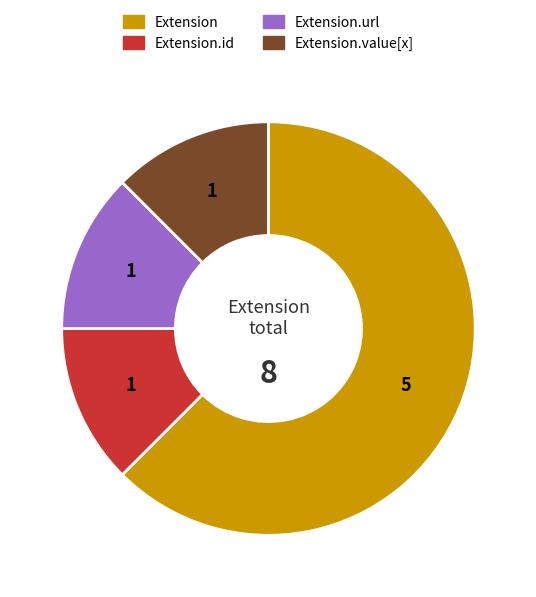

Is there any slice that represents more than half of the pie?

Yes